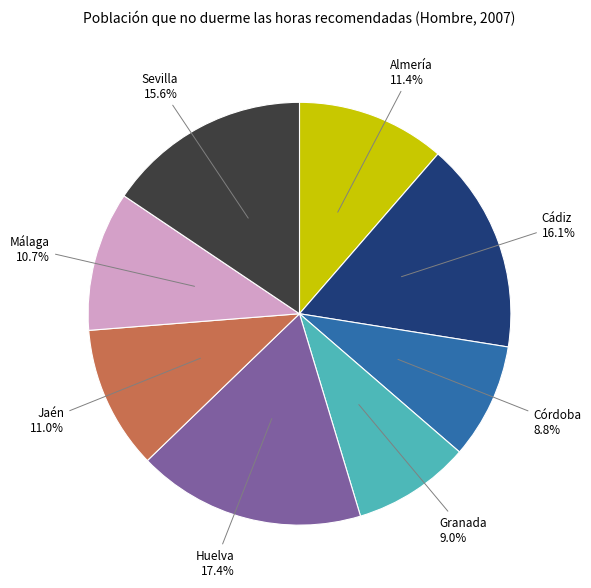

Is there any slice that represents more than half of the pie?

No